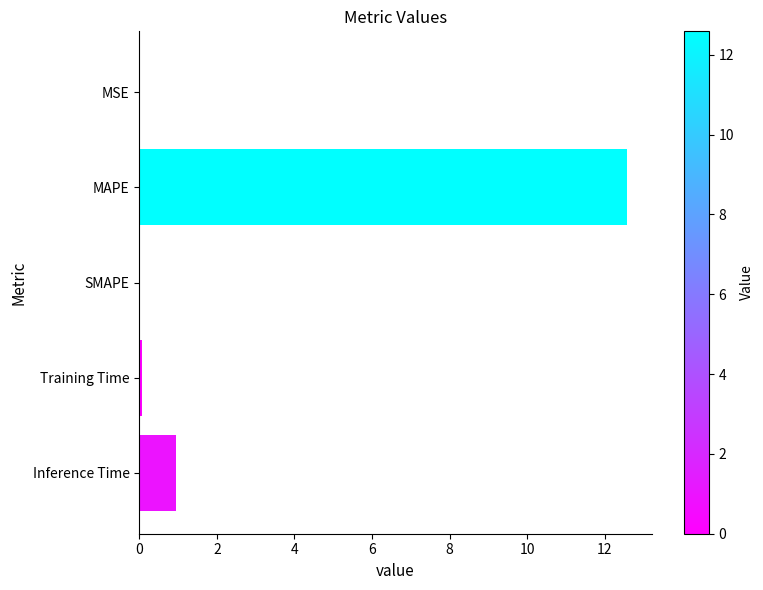

Is it true that the value at SMAPE is 0.0?

True